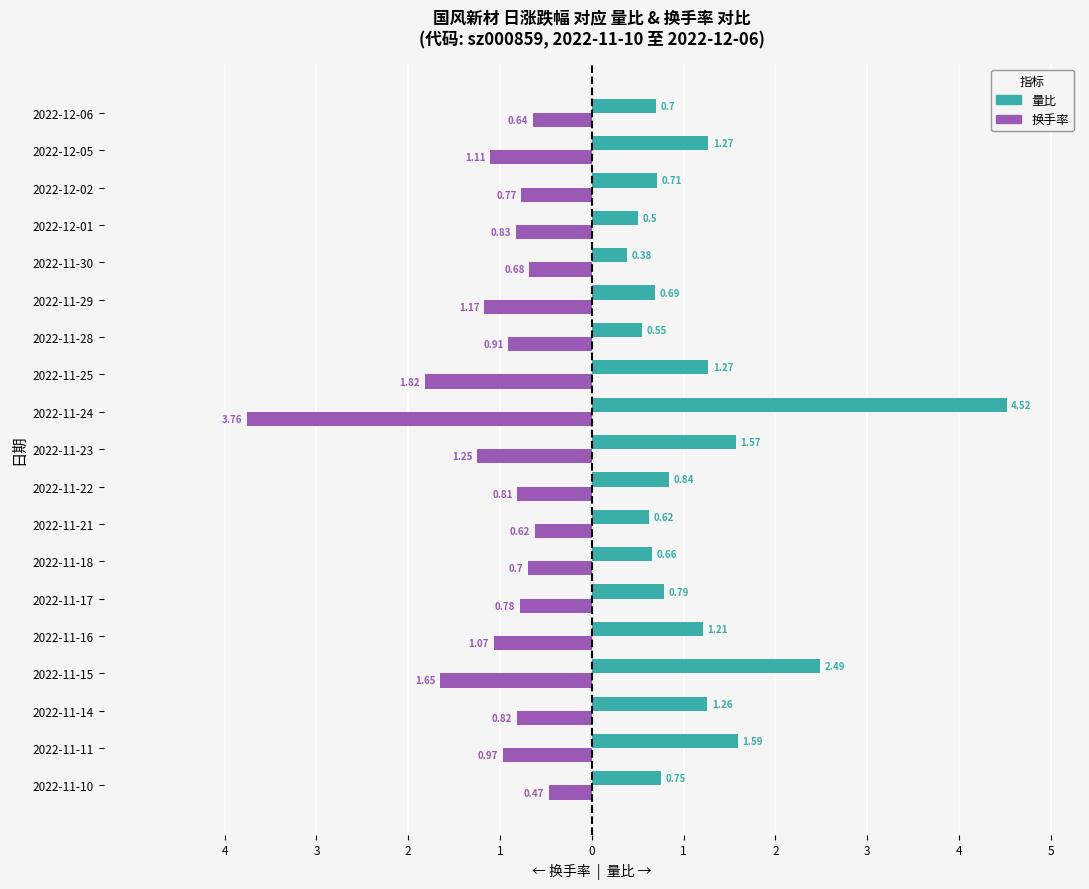

What are all the series names shown in the legend?

量比, 换手率